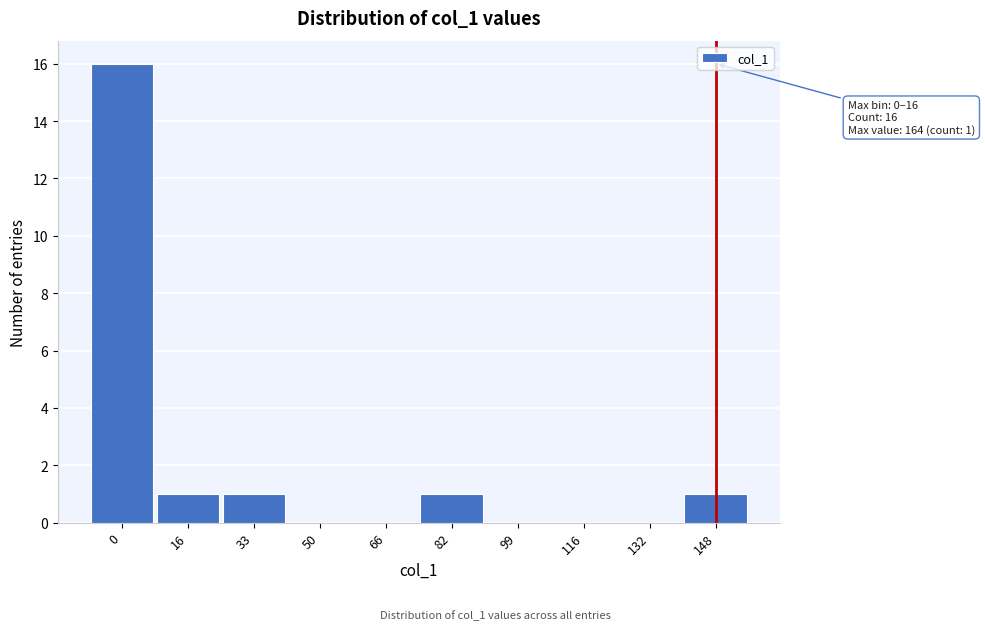

Reading left to right, list all the values displayed in this chart.

0=16	16=1	33=1	50=0	66=0	82=1	99=0	116=0	132=0	148=1